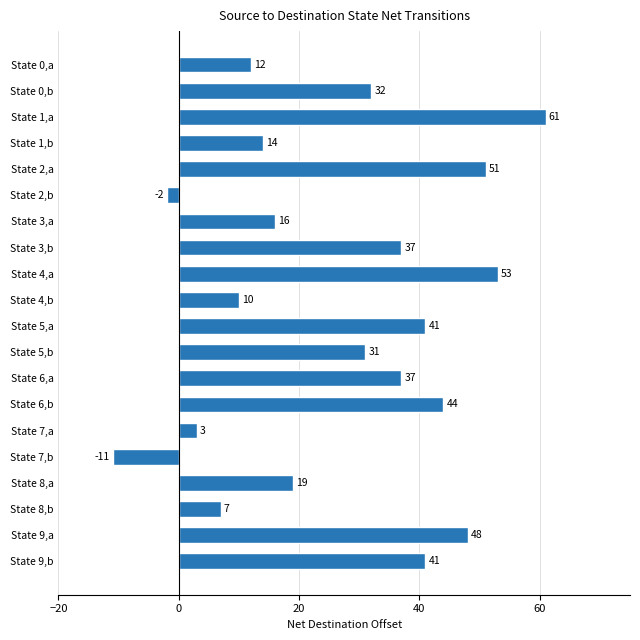

How many values are below zero?

2